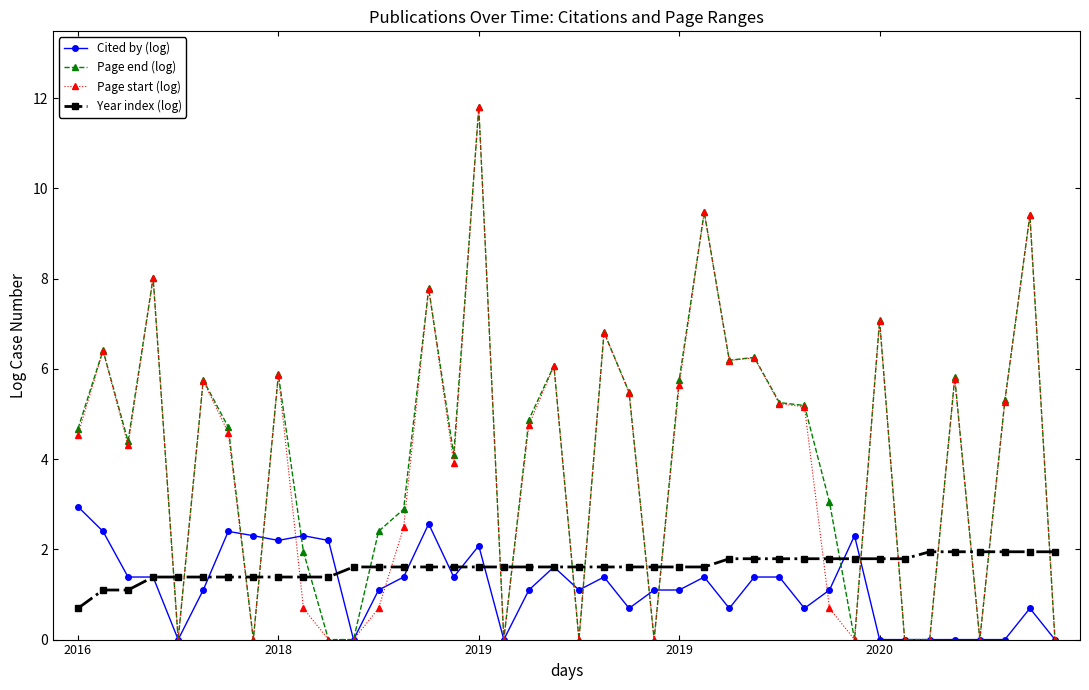

True or false: Page start (log) has more than 0 interior local peaks.

True